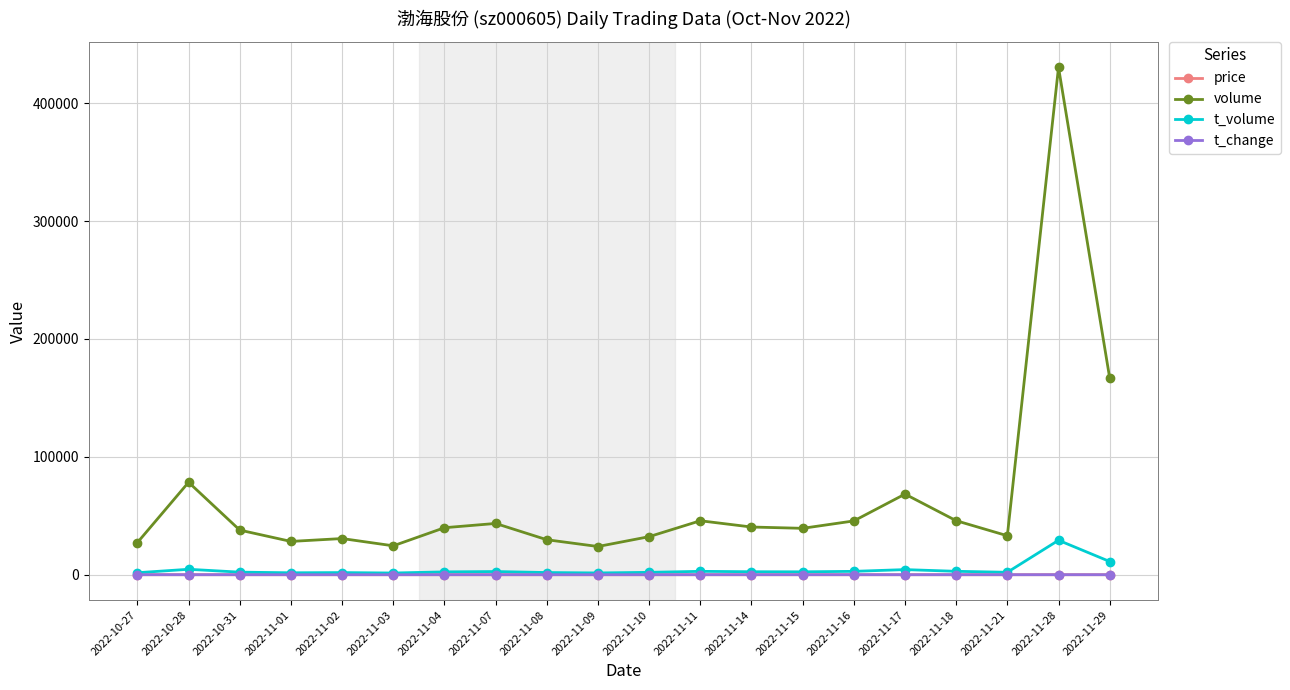

Where does the t_change series first go above 1?

2022-10-28